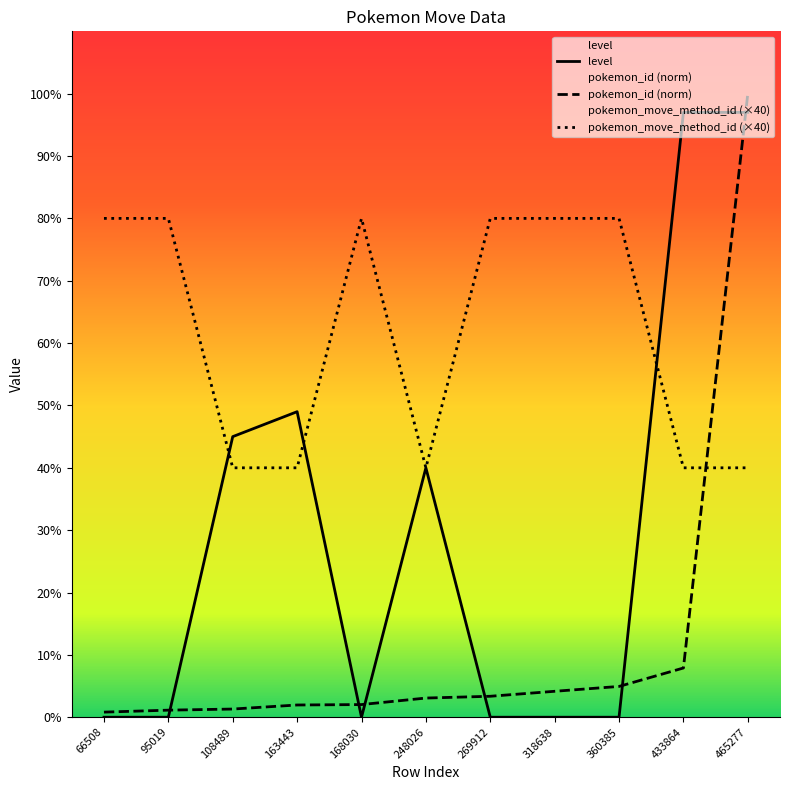

Which series has the widest spread of values?

pokemon_id (norm)